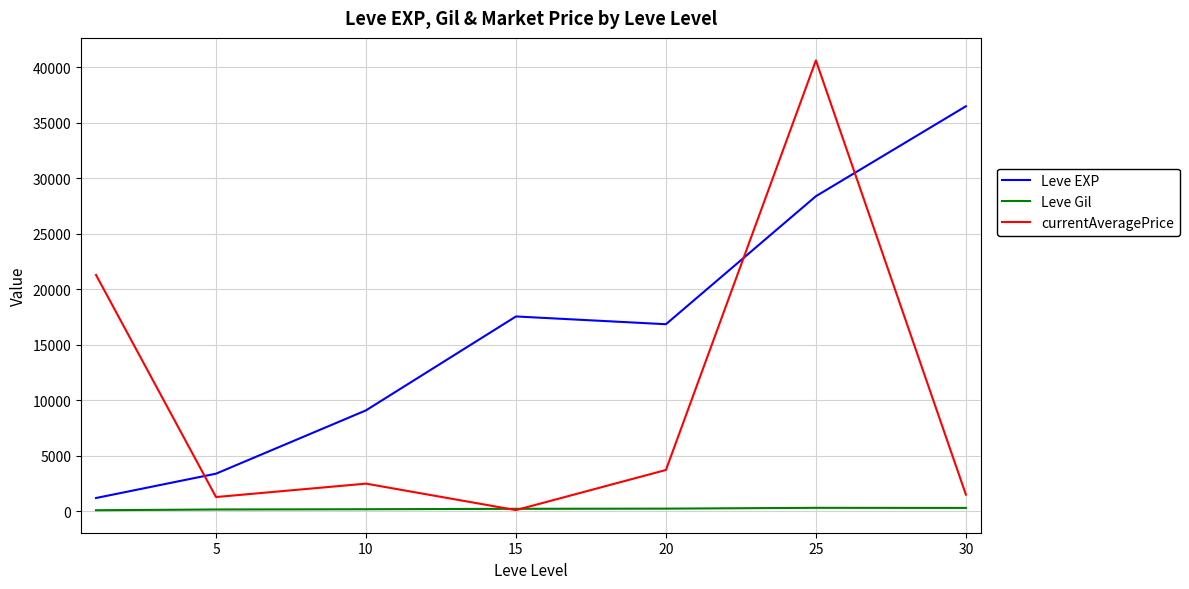

Which series has the largest total across all categories?

Leve EXP